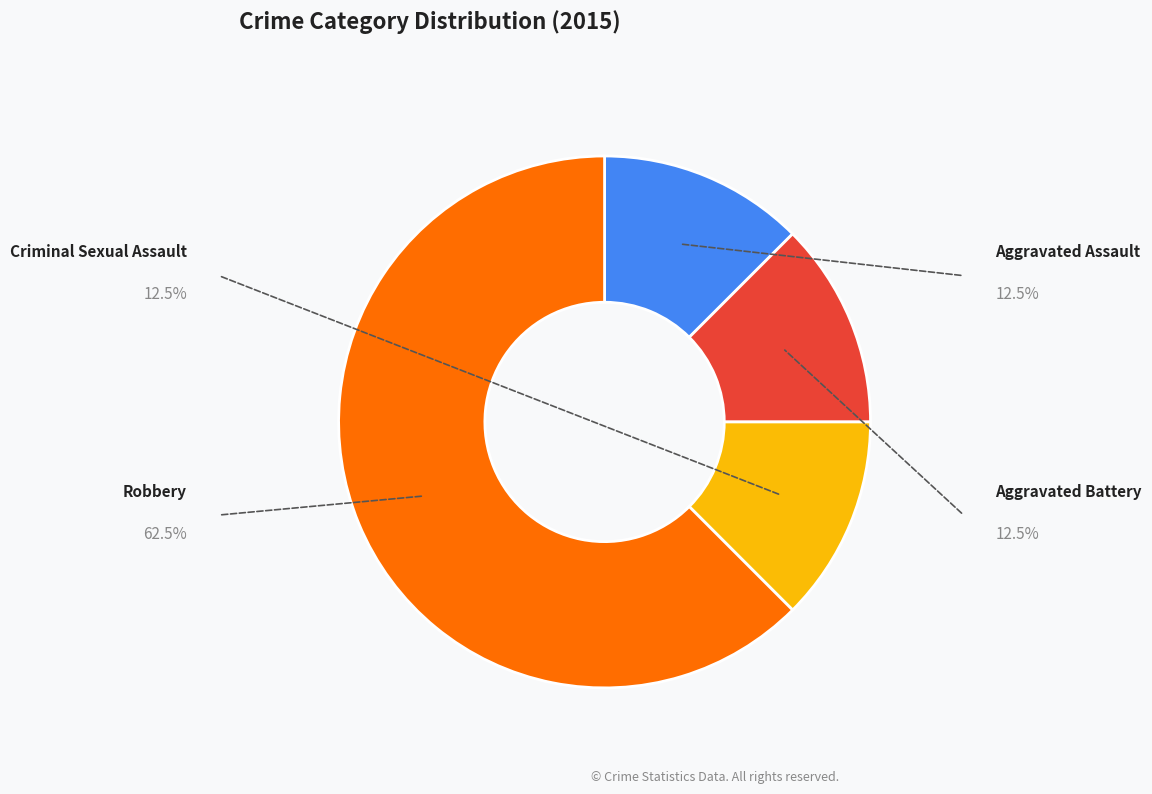

What is the smallest slice in the pie chart?

Aggravated Assault